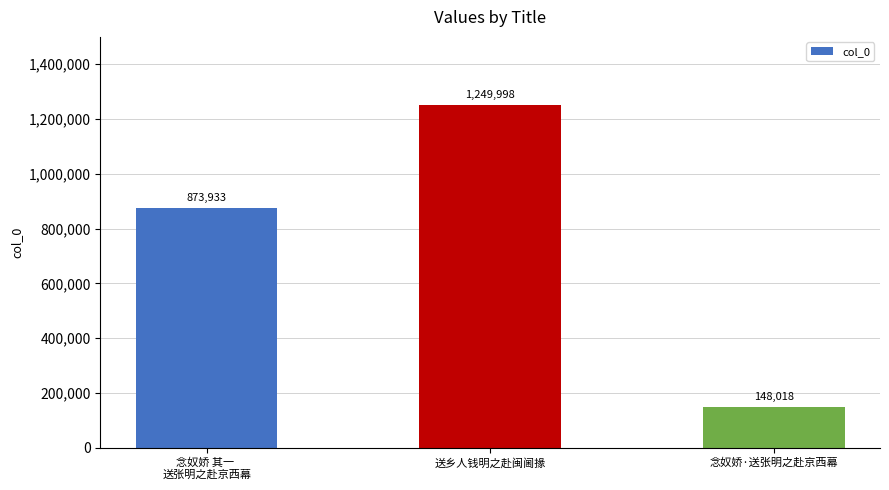

Count the values in the range 148018 to 1249998.

3